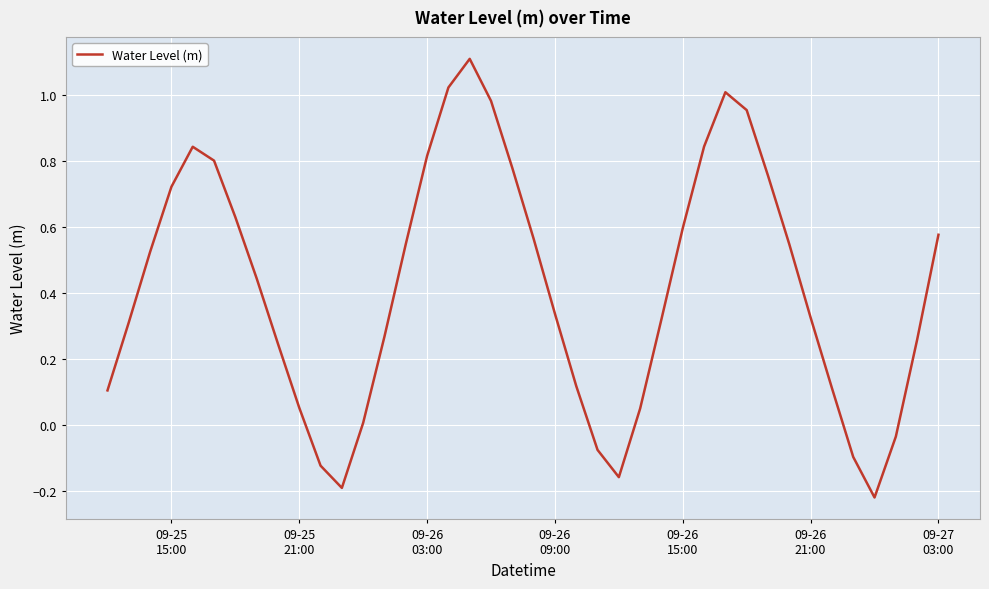

What is the maximum value shown in the chart?

1.1